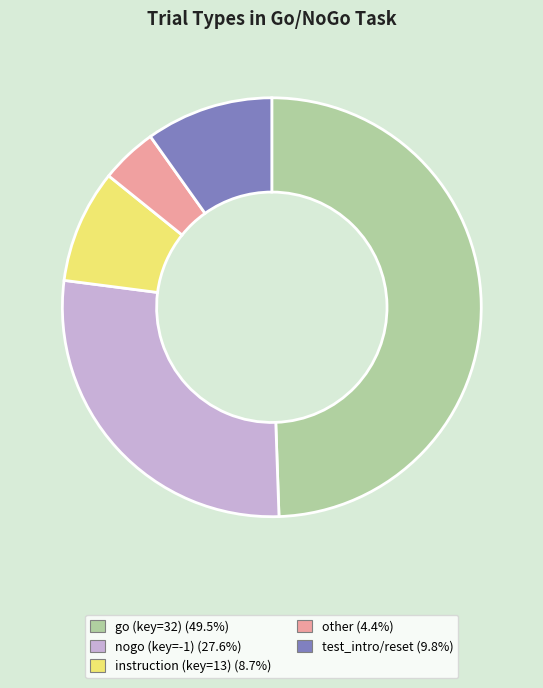

What is the ratio of the value at test_intro/reset (9.8%) to the value at other (4.4%)?

2.2